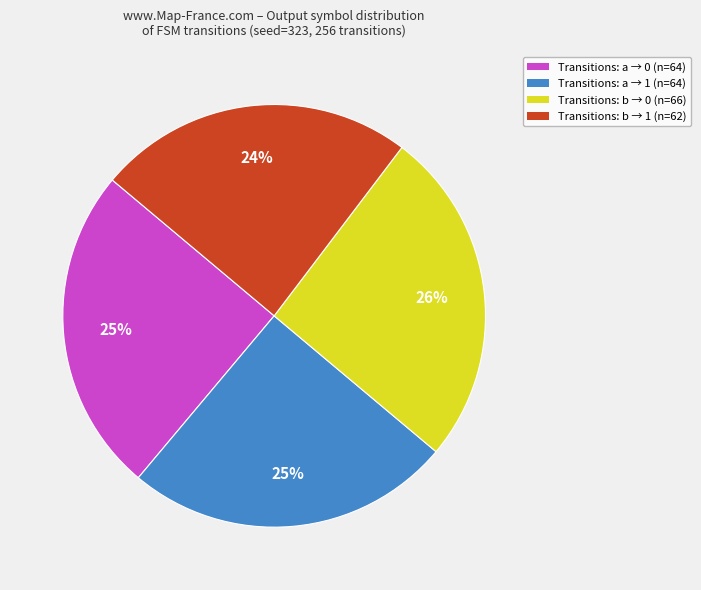

Which category has the biggest portion of the pie?

Transitions: b → 0 (n=66)